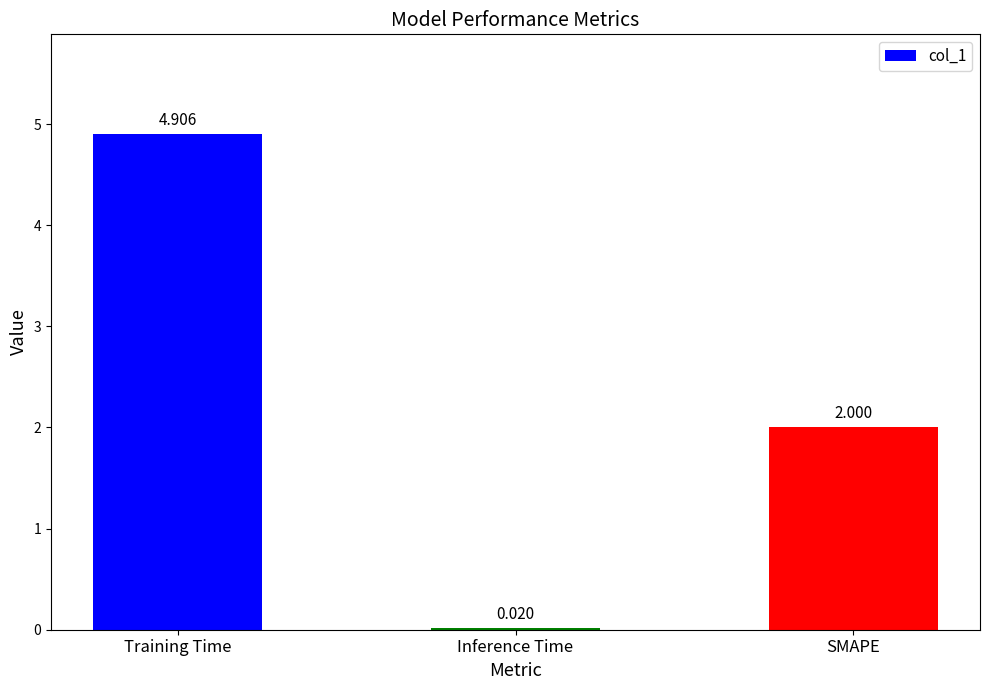

How many bars are there in total?

3